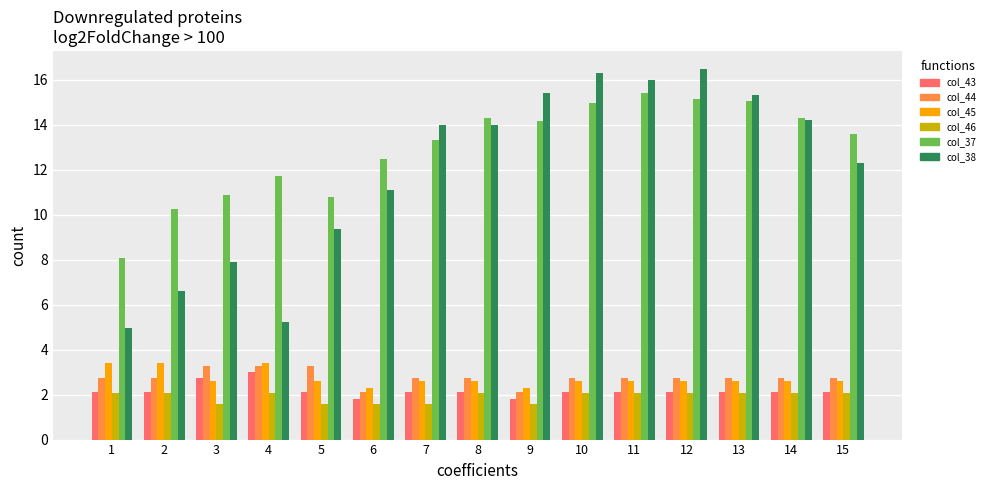

What is the total value across all series at 7?

36.4